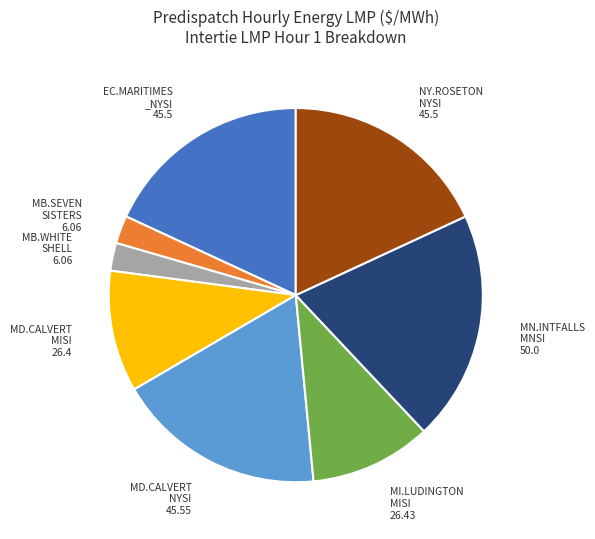

Count the number of slices in the pie.

8